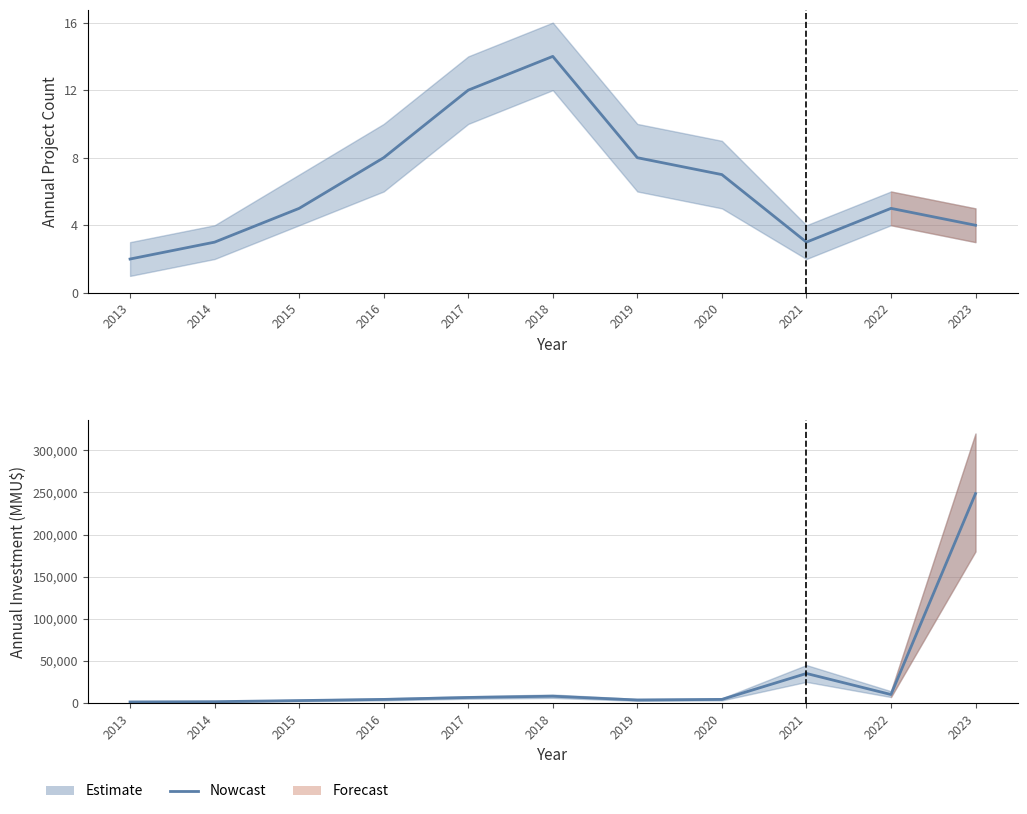

Where is the first local maximum?

2018